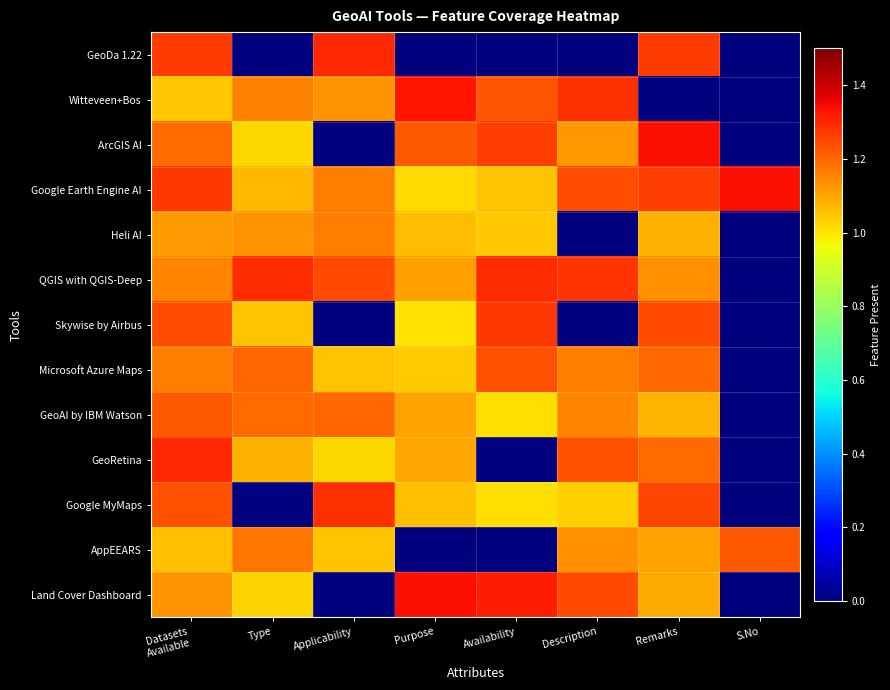

Reading left to right, what are all the values shown in this chart?

GeoDa 1.22: Datasets
Available=1.3	Type=0.0	Applicability=1.3	Purpose=0.0	Availability=0.0	Description=0.0	Remarks=1.3	S.No=0.0
Witteveen+Bos: Datasets
Available=1.0	Type=1.2	Applicability=1.1	Purpose=1.3	Availability=1.2	Description=1.3	Remarks=0.0	S.No=0.0
ArcGIS AI: Datasets
Available=1.2	Type=1.0	Applicability=0.0	Purpose=1.2	Availability=1.3	Description=1.1	Remarks=1.3	S.No=0.0
Google Earth Engine AI: Datasets
Available=1.3	Type=1.1	Applicability=1.2	Purpose=1.0	Availability=1.1	Description=1.2	Remarks=1.3	S.No=1.3
Heli AI: Datasets
Available=1.1	Type=1.1	Applicability=1.2	Purpose=1.1	Availability=1.0	Description=0.0	Remarks=1.1	S.No=0.0
QGIS with QGIS-Deep: Datasets
Available=1.2	Type=1.3	Applicability=1.2	Purpose=1.1	Availability=1.3	Description=1.3	Remarks=1.1	S.No=0.0
Skywise by Airbus: Datasets
Available=1.2	Type=1.0	Applicability=0.0	Purpose=1.0	Availability=1.3	Description=0.0	Remarks=1.2	S.No=0.0
Microsoft Azure Maps: Datasets
Available=1.2	Type=1.2	Applicability=1.0	Purpose=1.0	Availability=1.2	Description=1.2	Remarks=1.2	S.No=0.0
GeoAI by IBM Watson: Datasets
Available=1.2	Type=1.2	Applicability=1.2	Purpose=1.1	Availability=1.0	Description=1.2	Remarks=1.1	S.No=0.0
GeoRetina: Datasets
Available=1.3	Type=1.1	Applicability=1.0	Purpose=1.1	Availability=0.0	Description=1.2	Remarks=1.2	S.No=0.0
Google MyMaps: Datasets
Available=1.2	Type=0.0	Applicability=1.3	Purpose=1.1	Availability=1.0	Description=1.0	Remarks=1.3	S.No=0.0
AppEEARS: Datasets
Available=1.1	Type=1.2	Applicability=1.1	Purpose=0.0	Availability=0.0	Description=1.1	Remarks=1.1	S.No=1.2
Land Cover Dashboard: Datasets
Available=1.1	Type=1.0	Applicability=0.0	Purpose=1.3	Availability=1.3	Description=1.2	Remarks=1.1	S.No=0.0